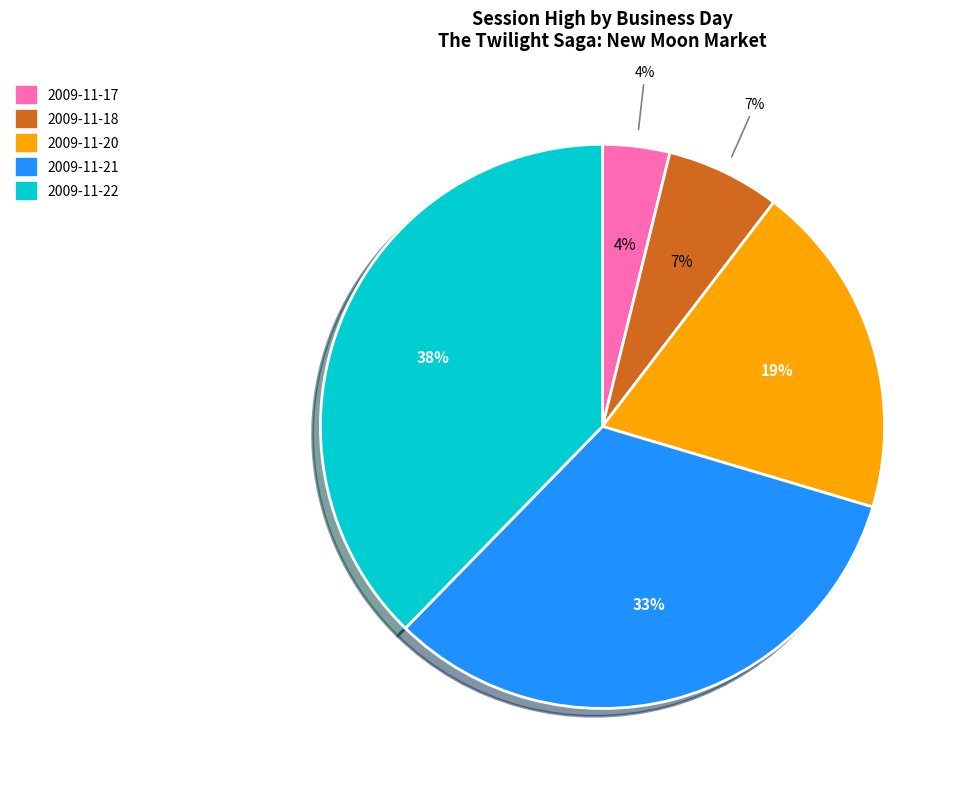

Do 2009-11-23 and 2009-11-20 together represent more than half of the pie?

No